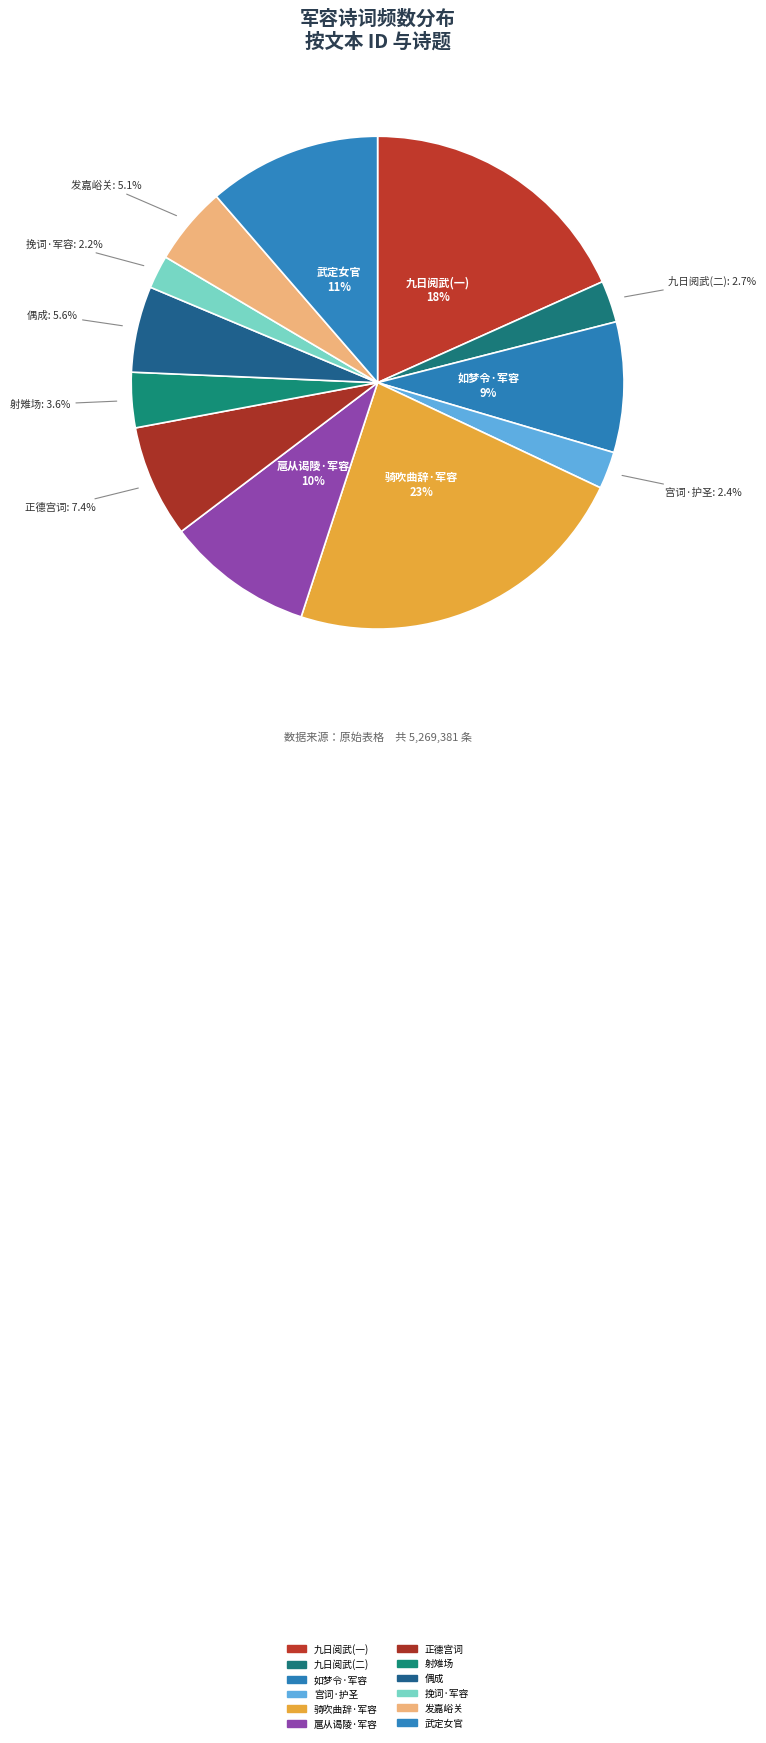

To the nearest percent, what is the difference between the largest and smallest slice percentages?

21%